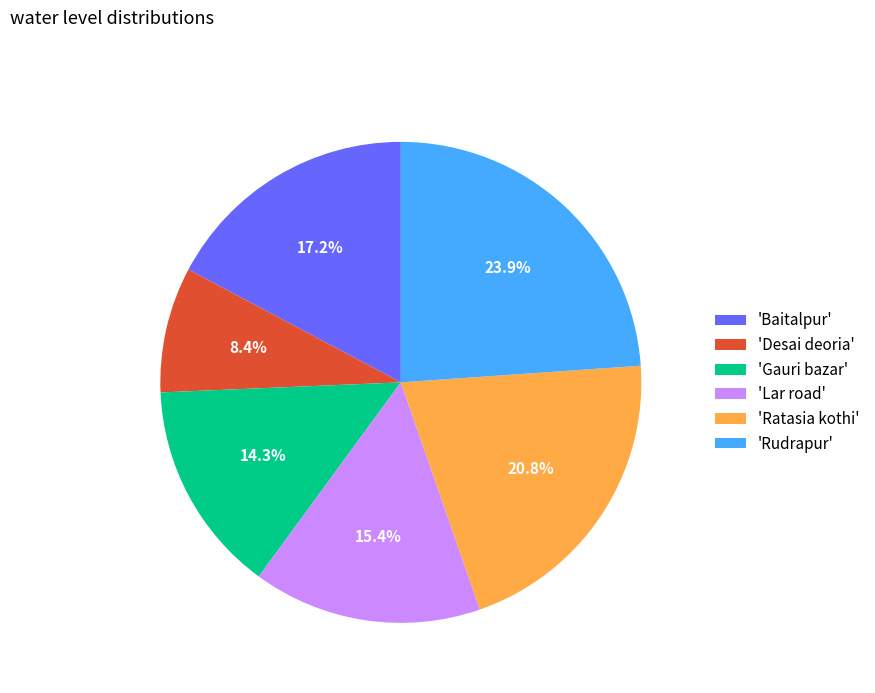

What is the ratio of the value at 'Rudrapur' to the value at 'Baitalpur'?

1.4